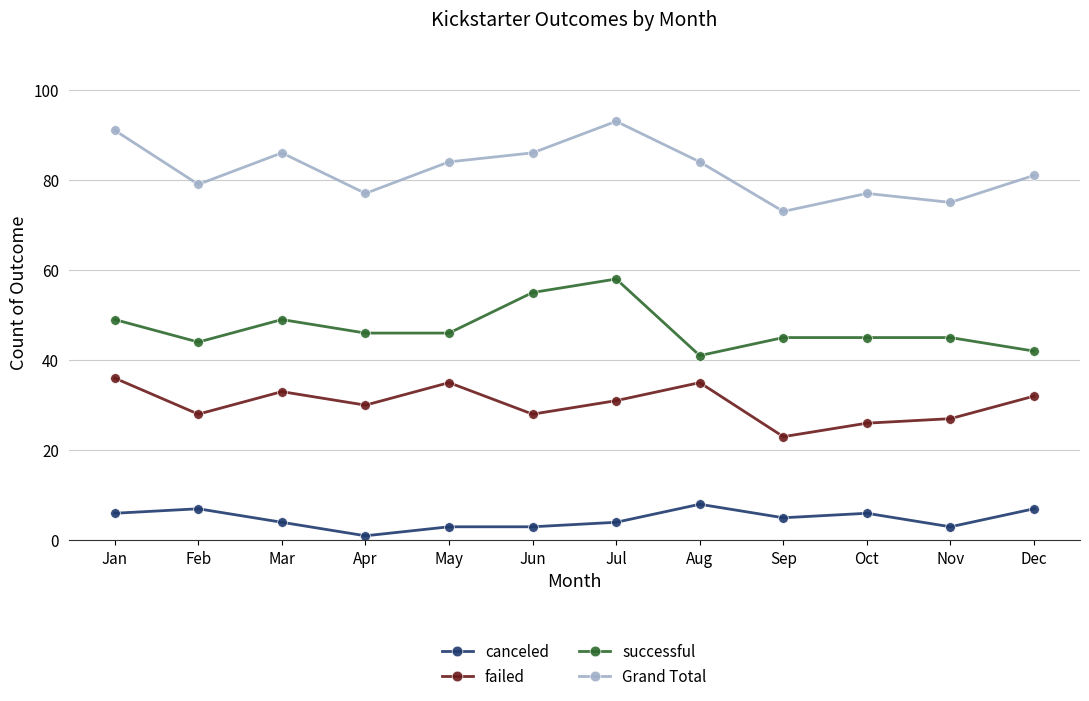

What is the total value across all series at May?

168